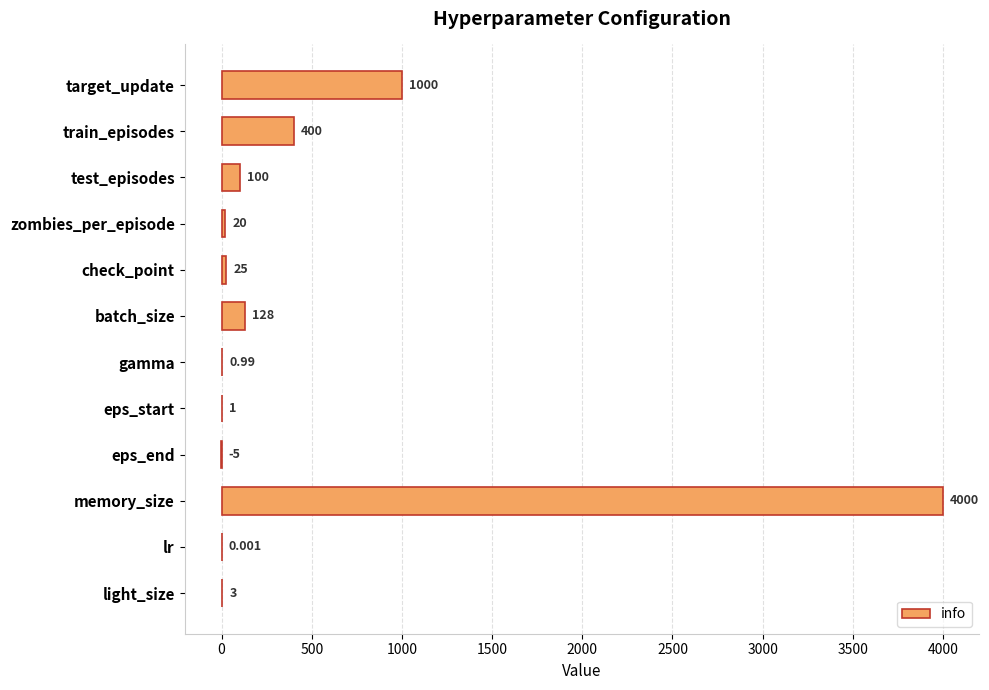

How many data points does each series have?

12